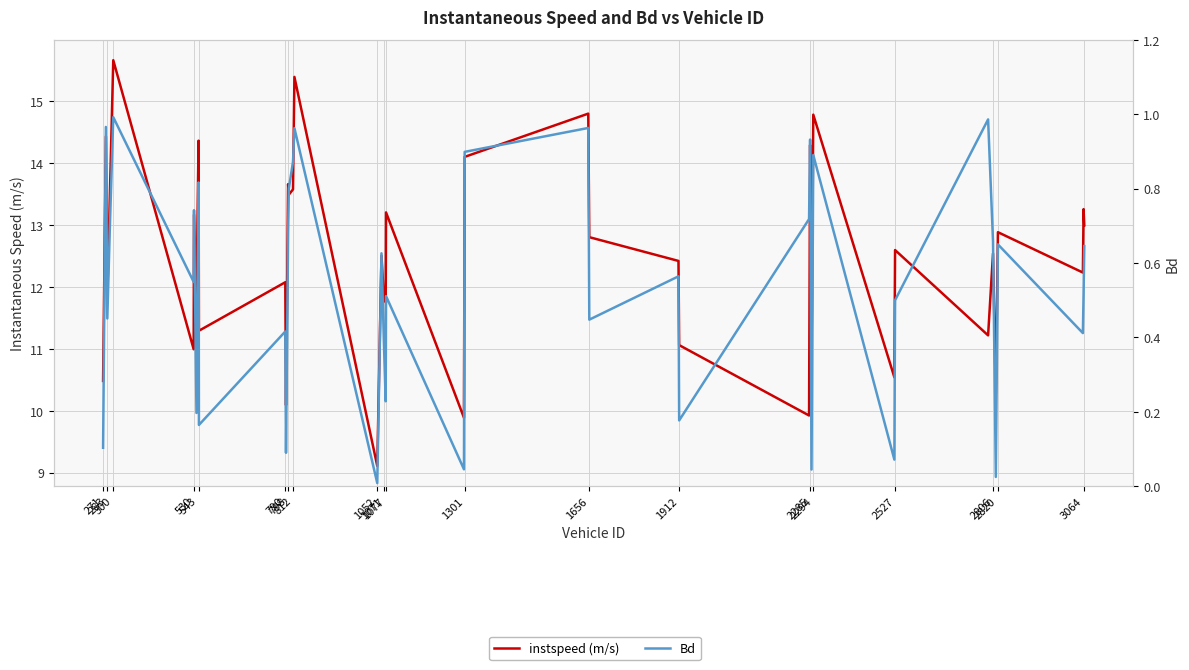

Which series has the largest range (max minus min)?

instspeed